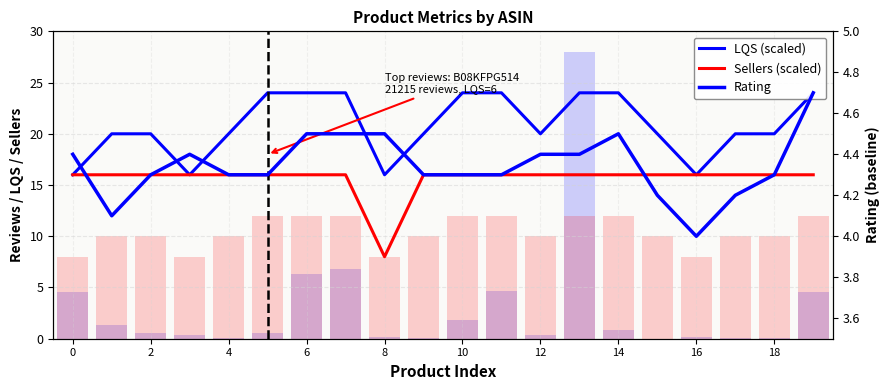

What are all the series names shown in the legend?

LQS (scaled), Sellers (scaled), Rating